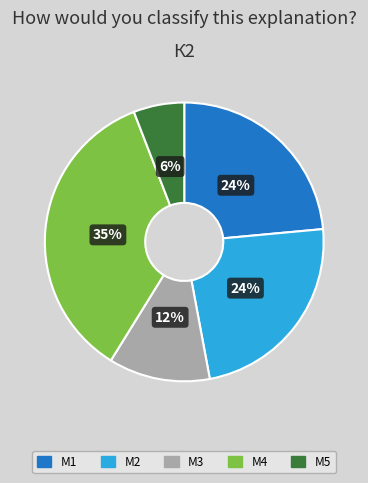

How many segments does this pie chart have?

5